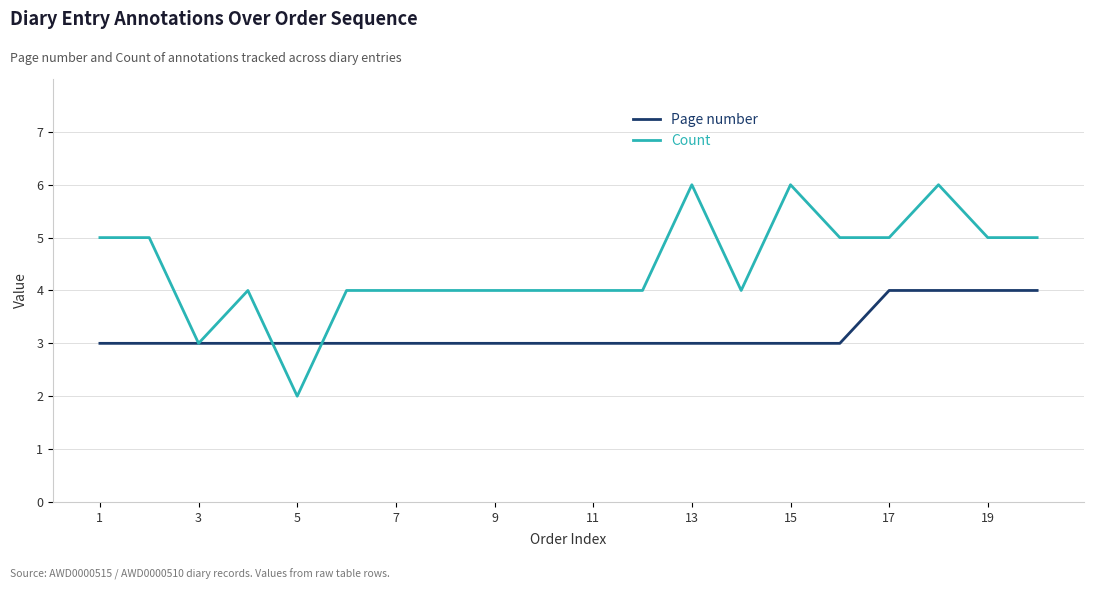

Is this an area chart (filled region under the line)?

No